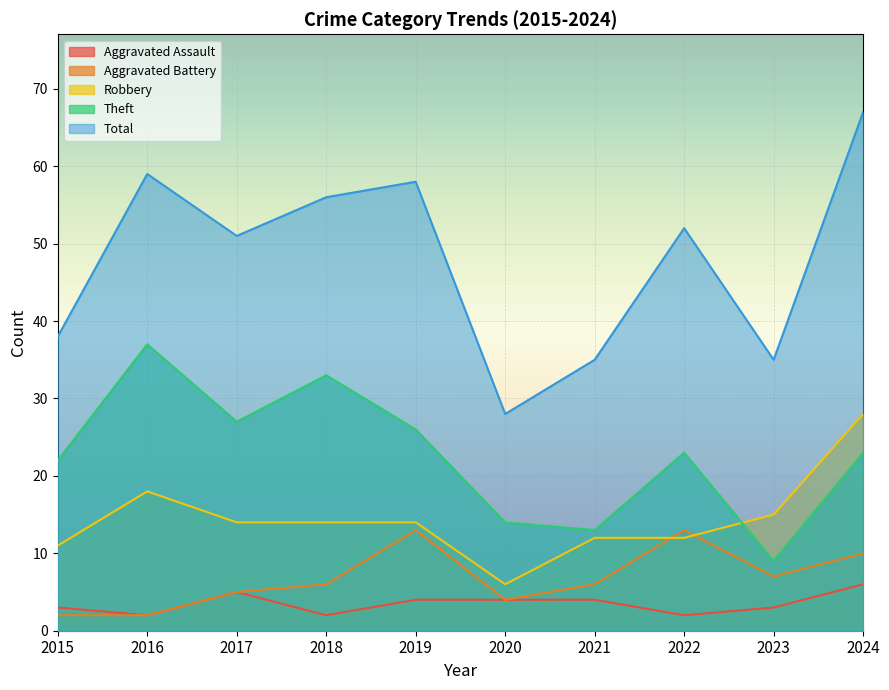

Between 2019 and 2024, which series saw the biggest shift?

Robbery